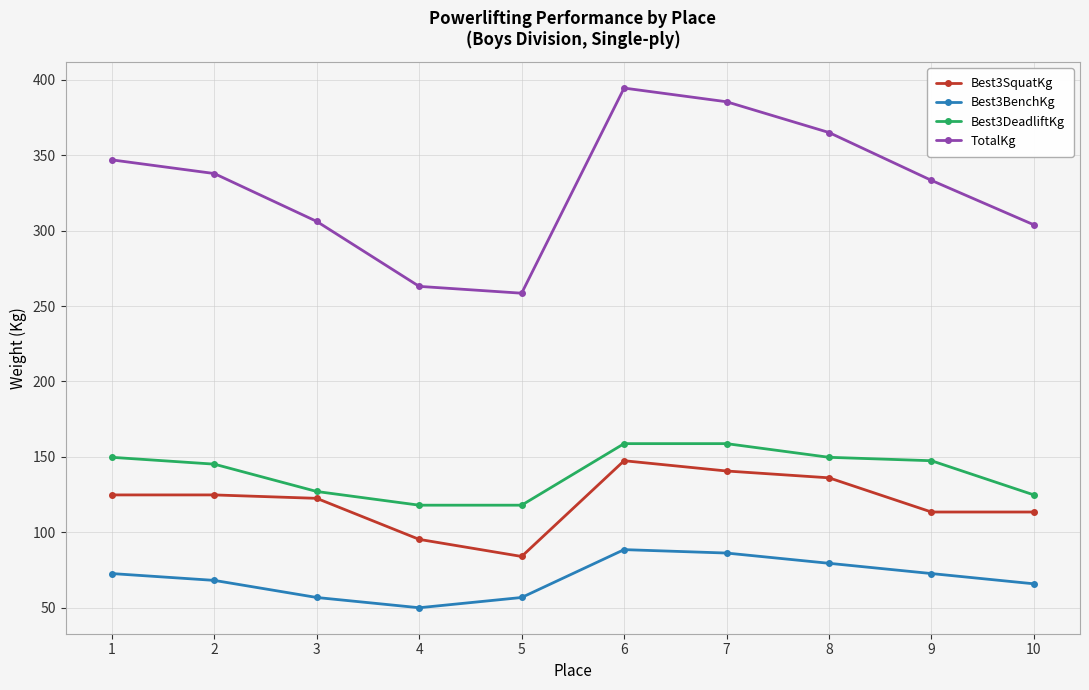

What is the difference between the Best3BenchKg values at 8 and 2?

11.3